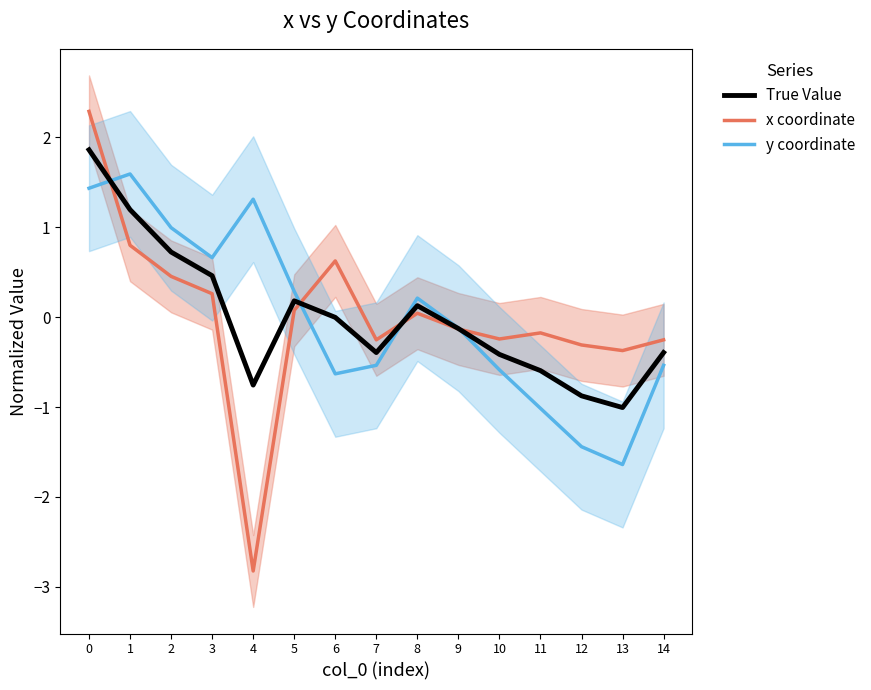

Is it true that y coordinate equals 0.3 at 5?

True